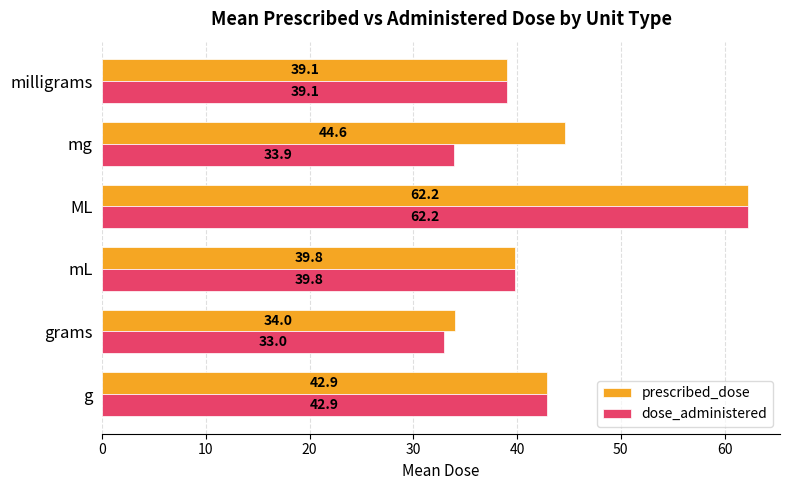

At which category is the sum across all series the highest?

ML